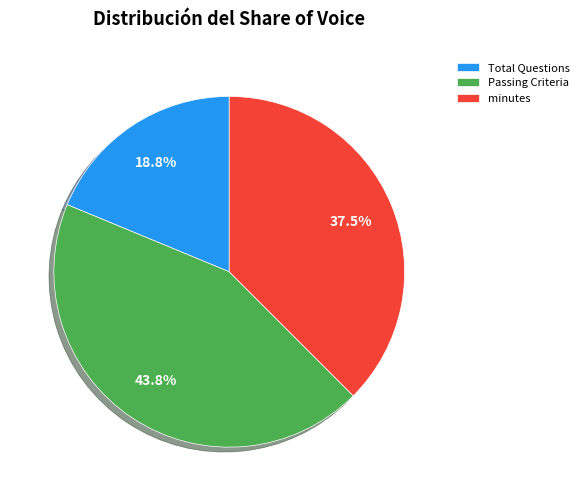

Does any single category account for the majority?

No